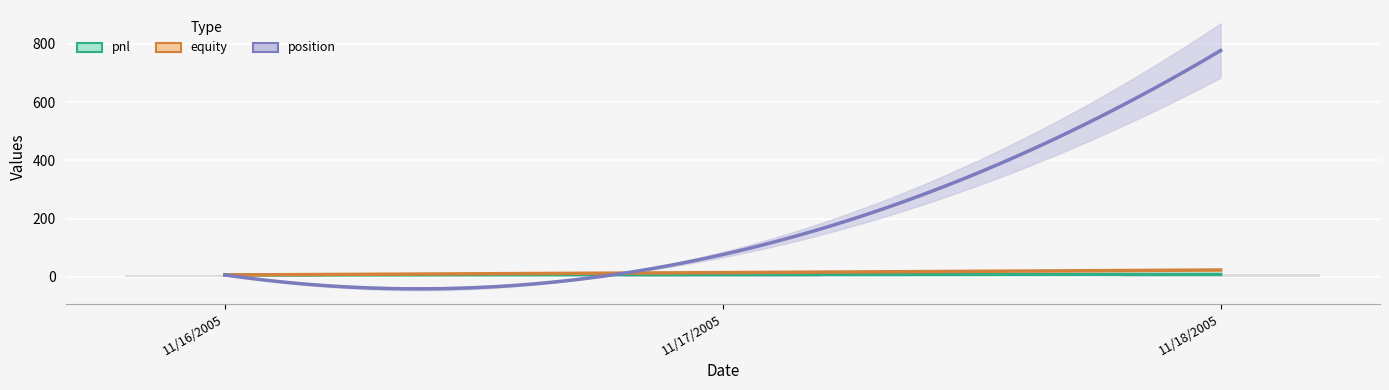

How many bars are there in each group?

3